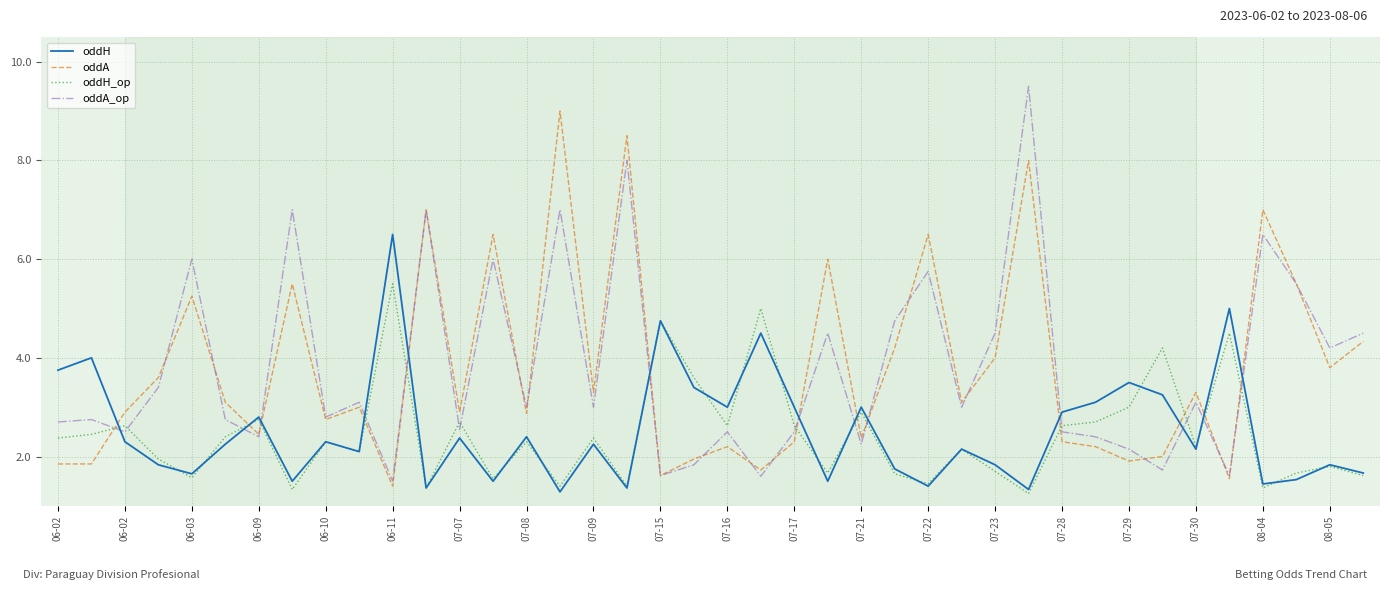

Rank the series by their maximum value, from lowest to highest.

oddH_op, oddH, oddA, oddA_op